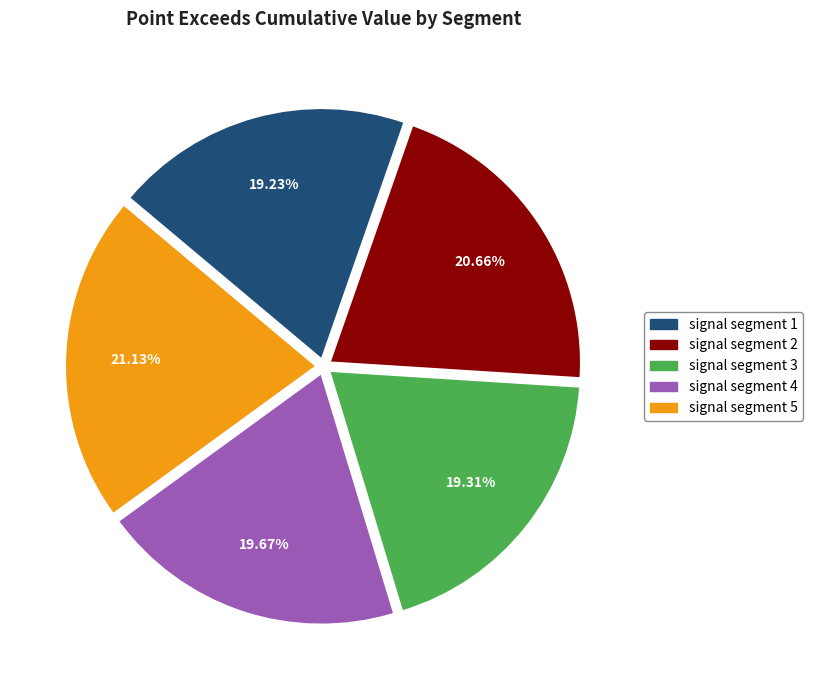

Is there any slice that represents more than half of the pie?

No